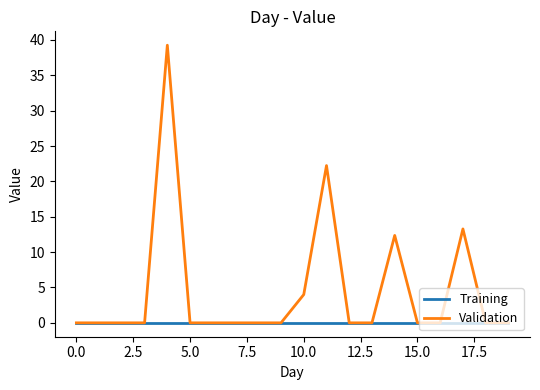

Rank the series by their average value, from highest to lowest.

Validation, Training